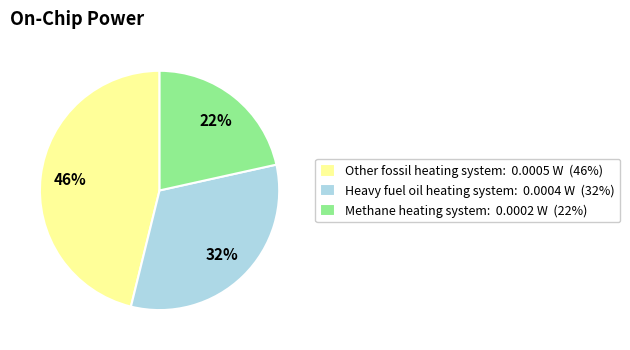

Count the number of slices in the pie.

3